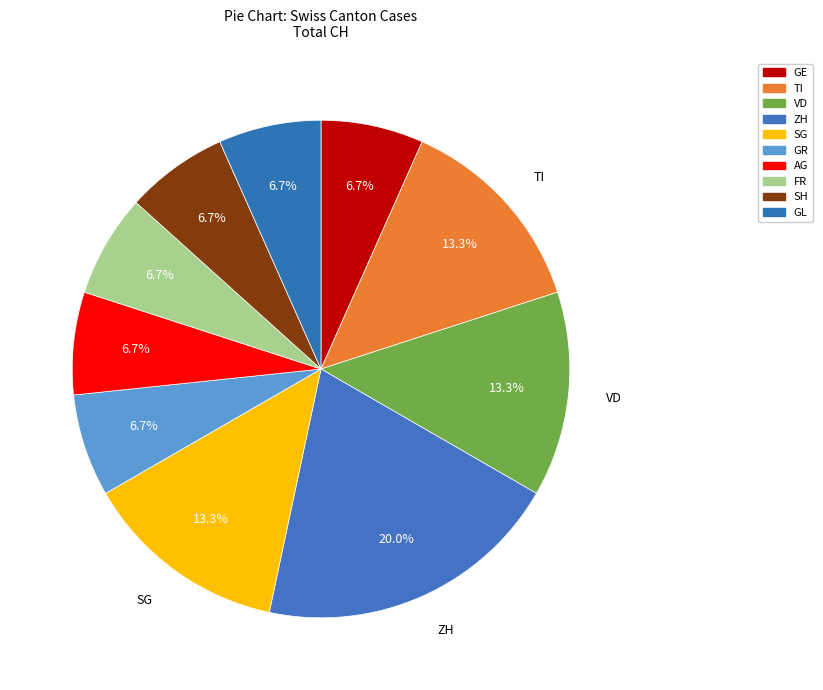

Is FR the majority of the pie?

No